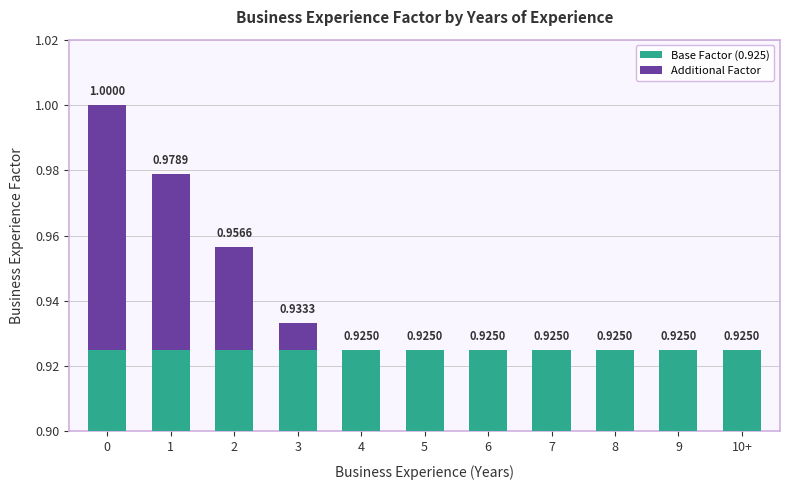

Reading left to right, extract all data points from this chart.

Base Factor (0.925): 0=0.9	1=0.9	2=0.9	3=0.9	4=0.9	5=0.9	6=0.9	7=0.9	8=0.9	9=0.9	10+=0.9
Additional Factor: 0=0.1	1=0.1	2=0.0	3=0.0	4=0.0	5=0.0	6=0.0	7=0.0	8=0.0	9=0.0	10+=0.0